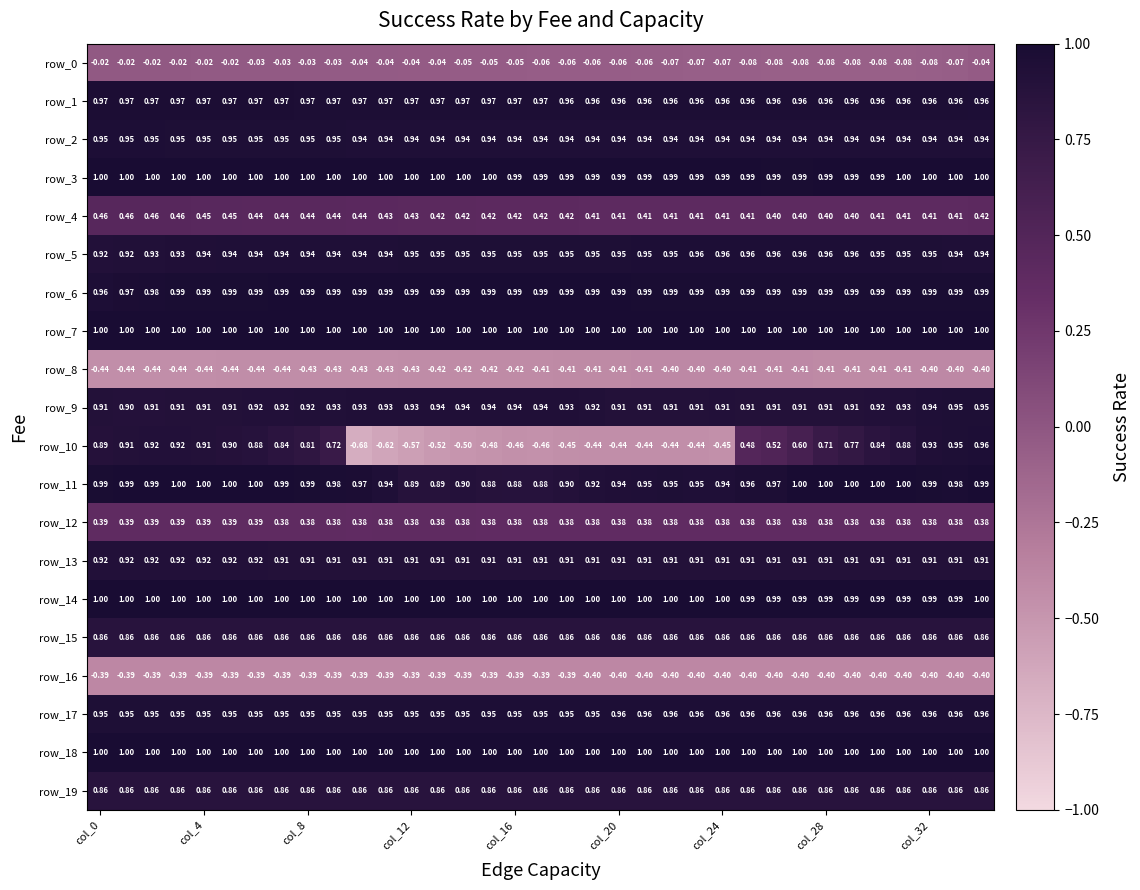

Reading left to right, extract all data points from this chart.

row_0: -0.0	-0.0	-0.0	-0.0	-0.0	-0.0	-0.0	-0.0	-0.0	-0.0	-0.0	-0.0	-0.0	-0.0	-0.0	-0.0	-0.1	-0.1	-0.1	-0.1	-0.1	-0.1	-0.1	-0.1	-0.1	-0.1	-0.1	-0.1	-0.1	-0.1	-0.1	-0.1	-0.1	-0.1	-0.0
row_1: 1.0	1.0	1.0	1.0	1.0	1.0	1.0	1.0	1.0	1.0	1.0	1.0	1.0	1.0	1.0	1.0	1.0	1.0	1.0	1.0	1.0	1.0	1.0	1.0	1.0	1.0	1.0	1.0	1.0	1.0	1.0	1.0	1.0	1.0	1.0
row_2: 1.0	1.0	1.0	1.0	1.0	0.9	0.9	0.9	0.9	0.9	0.9	0.9	0.9	0.9	0.9	0.9	0.9	0.9	0.9	0.9	0.9	0.9	0.9	0.9	0.9	0.9	0.9	0.9	0.9	0.9	0.9	0.9	0.9	0.9	0.9
row_3: 1.0	1.0	1.0	1.0	1.0	1.0	1.0	1.0	1.0	1.0	1.0	1.0	1.0	1.0	1.0	1.0	1.0	1.0	1.0	1.0	1.0	1.0	1.0	1.0	1.0	1.0	1.0	1.0	1.0	1.0	1.0	1.0	1.0	1.0	1.0
row_4: 0.5	0.5	0.5	0.5	0.4	0.4	0.4	0.4	0.4	0.4	0.4	0.4	0.4	0.4	0.4	0.4	0.4	0.4	0.4	0.4	0.4	0.4	0.4	0.4	0.4	0.4	0.4	0.4	0.4	0.4	0.4	0.4	0.4	0.4	0.4
row_5: 0.9	0.9	0.9	0.9	0.9	0.9	0.9	0.9	0.9	0.9	0.9	0.9	0.9	0.9	0.9	0.9	0.9	1.0	1.0	1.0	1.0	1.0	1.0	1.0	1.0	1.0	1.0	1.0	1.0	1.0	1.0	1.0	1.0	0.9	0.9
row_6: 1.0	1.0	1.0	1.0	1.0	1.0	1.0	1.0	1.0	1.0	1.0	1.0	1.0	1.0	1.0	1.0	1.0	1.0	1.0	1.0	1.0	1.0	1.0	1.0	1.0	1.0	1.0	1.0	1.0	1.0	1.0	1.0	1.0	1.0	1.0
row_7: 1.0	1.0	1.0	1.0	1.0	1.0	1.0	1.0	1.0	1.0	1.0	1.0	1.0	1.0	1.0	1.0	1.0	1.0	1.0	1.0	1.0	1.0	1.0	1.0	1.0	1.0	1.0	1.0	1.0	1.0	1.0	1.0	1.0	1.0	1.0
row_8: -0.4	-0.4	-0.4	-0.4	-0.4	-0.4	-0.4	-0.4	-0.4	-0.4	-0.4	-0.4	-0.4	-0.4	-0.4	-0.4	-0.4	-0.4	-0.4	-0.4	-0.4	-0.4	-0.4	-0.4	-0.4	-0.4	-0.4	-0.4	-0.4	-0.4	-0.4	-0.4	-0.4	-0.4	-0.4
row_9: 0.9	0.9	0.9	0.9	0.9	0.9	0.9	0.9	0.9	0.9	0.9	0.9	0.9	0.9	0.9	0.9	0.9	0.9	0.9	0.9	0.9	0.9	0.9	0.9	0.9	0.9	0.9	0.9	0.9	0.9	0.9	0.9	0.9	0.9	0.9
row_10: 0.9	0.9	0.9	0.9	0.9	0.9	0.9	0.8	0.8	0.7	-0.7	-0.6	-0.6	-0.5	-0.5	-0.5	-0.5	-0.5	-0.5	-0.4	-0.4	-0.4	-0.4	-0.4	-0.5	0.5	0.5	0.6	0.7	0.8	0.8	0.9	0.9	0.9	1.0
row_11: 1.0	1.0	1.0	1.0	1.0	1.0	1.0	1.0	1.0	1.0	1.0	0.9	0.9	0.9	0.9	0.9	0.9	0.9	0.9	0.9	0.9	0.9	0.9	0.9	0.9	1.0	1.0	1.0	1.0	1.0	1.0	1.0	1.0	1.0	1.0
row_12: 0.4	0.4	0.4	0.4	0.4	0.4	0.4	0.4	0.4	0.4	0.4	0.4	0.4	0.4	0.4	0.4	0.4	0.4	0.4	0.4	0.4	0.4	0.4	0.4	0.4	0.4	0.4	0.4	0.4	0.4	0.4	0.4	0.4	0.4	0.4
row_13: 0.9	0.9	0.9	0.9	0.9	0.9	0.9	0.9	0.9	0.9	0.9	0.9	0.9	0.9	0.9	0.9	0.9	0.9	0.9	0.9	0.9	0.9	0.9	0.9	0.9	0.9	0.9	0.9	0.9	0.9	0.9	0.9	0.9	0.9	0.9
row_14: 1.0	1.0	1.0	1.0	1.0	1.0	1.0	1.0	1.0	1.0	1.0	1.0	1.0	1.0	1.0	1.0	1.0	1.0	1.0	1.0	1.0	1.0	1.0	1.0	1.0	1.0	1.0	1.0	1.0	1.0	1.0	1.0	1.0	1.0	1.0
row_15: 0.9	0.9	0.9	0.9	0.9	0.9	0.9	0.9	0.9	0.9	0.9	0.9	0.9	0.9	0.9	0.9	0.9	0.9	0.9	0.9	0.9	0.9	0.9	0.9	0.9	0.9	0.9	0.9	0.9	0.9	0.9	0.9	0.9	0.9	0.9
row_16: -0.4	-0.4	-0.4	-0.4	-0.4	-0.4	-0.4	-0.4	-0.4	-0.4	-0.4	-0.4	-0.4	-0.4	-0.4	-0.4	-0.4	-0.4	-0.4	-0.4	-0.4	-0.4	-0.4	-0.4	-0.4	-0.4	-0.4	-0.4	-0.4	-0.4	-0.4	-0.4	-0.4	-0.4	-0.4
row_17: 1.0	1.0	1.0	1.0	1.0	1.0	1.0	1.0	1.0	1.0	1.0	1.0	1.0	1.0	1.0	1.0	1.0	1.0	1.0	1.0	1.0	1.0	1.0	1.0	1.0	1.0	1.0	1.0	1.0	1.0	1.0	1.0	1.0	1.0	1.0
row_18: 1.0	1.0	1.0	1.0	1.0	1.0	1.0	1.0	1.0	1.0	1.0	1.0	1.0	1.0	1.0	1.0	1.0	1.0	1.0	1.0	1.0	1.0	1.0	1.0	1.0	1.0	1.0	1.0	1.0	1.0	1.0	1.0	1.0	1.0	1.0
row_19: 0.9	0.9	0.9	0.9	0.9	0.9	0.9	0.9	0.9	0.9	0.9	0.9	0.9	0.9	0.9	0.9	0.9	0.9	0.9	0.9	0.9	0.9	0.9	0.9	0.9	0.9	0.9	0.9	0.9	0.9	0.9	0.9	0.9	0.9	0.9